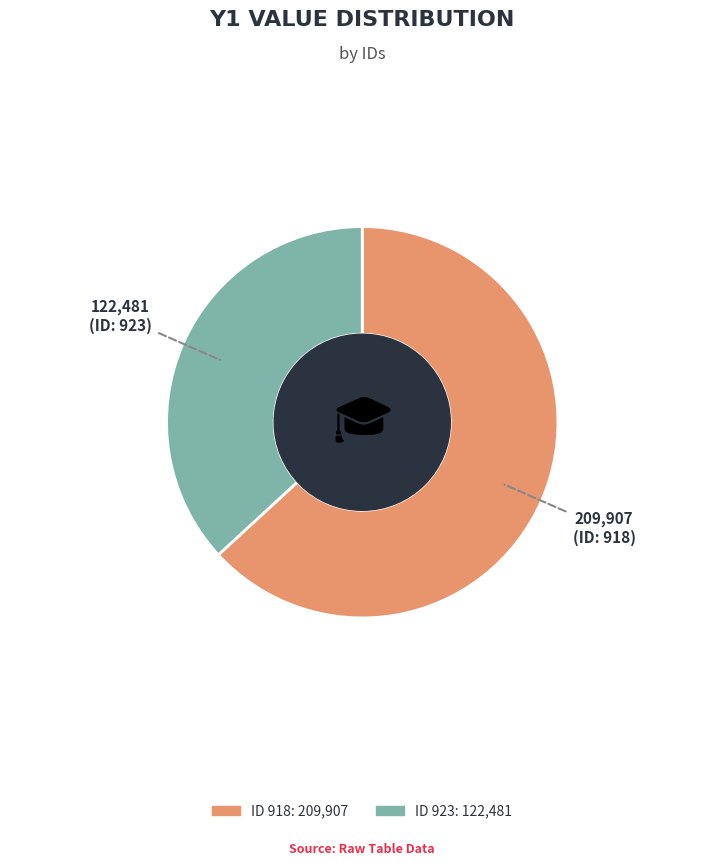

Does any single category account for the majority?

Yes